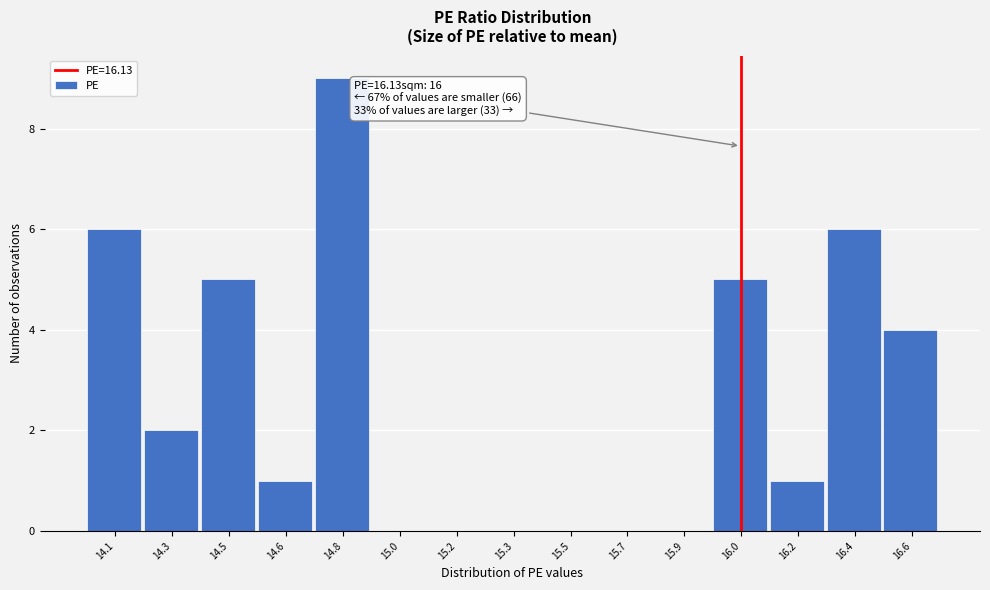

Reading left to right, what are all the values shown in this chart?

14.1=6	14.3=2	14.5=5	14.6=1	14.8=9	15.0=0	15.2=0	15.3=0	15.5=0	15.7=0	15.9=0	16.0=5	16.2=1	16.4=6	16.6=4